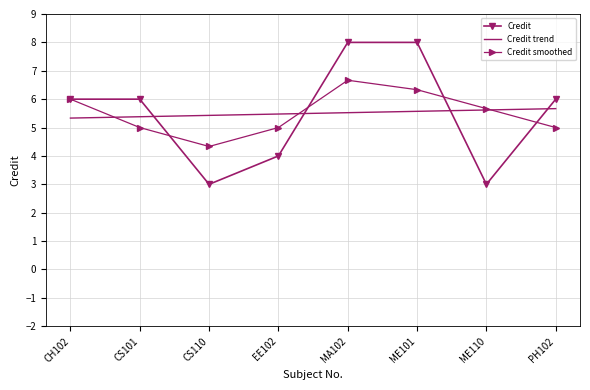

True or false: Credit and Credit trend cross at least once.

True